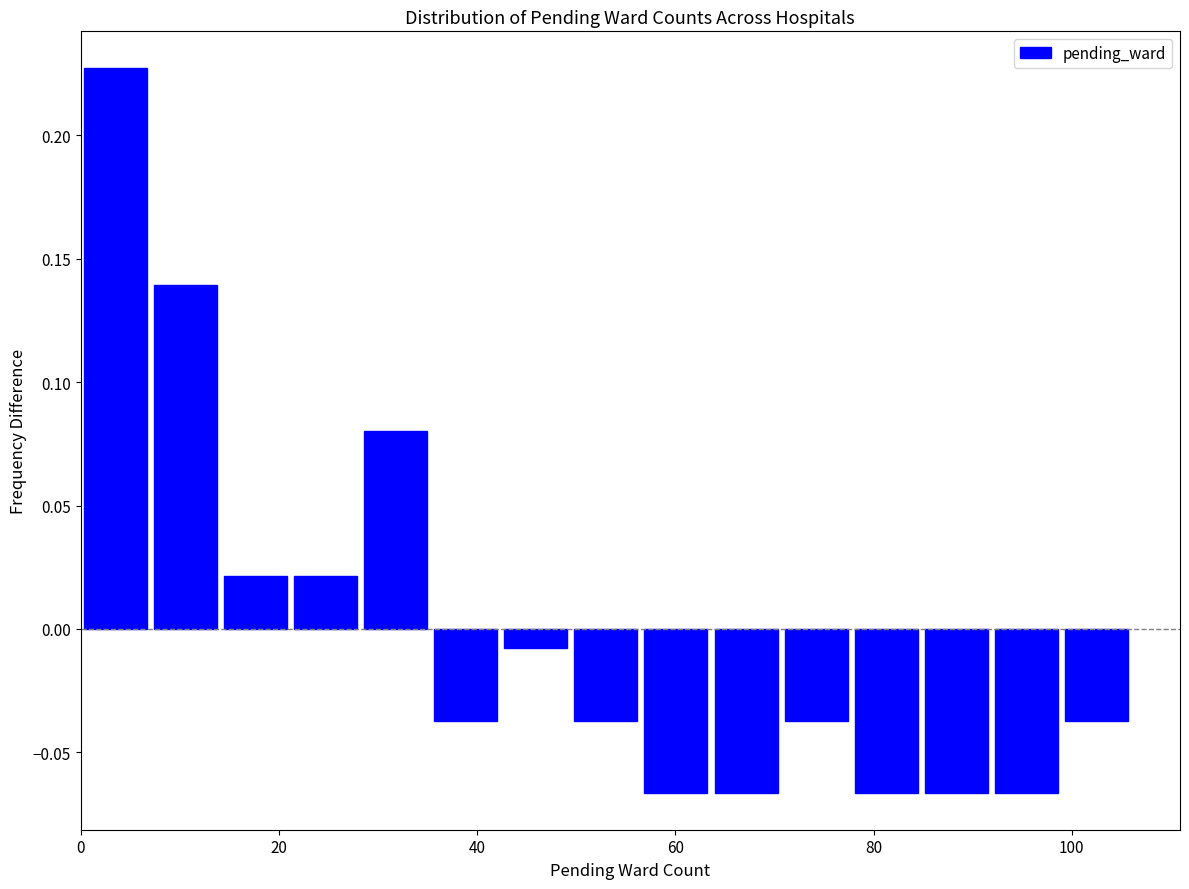

Read against the x-axis, roughly where is the centre of the tallest bar?

4